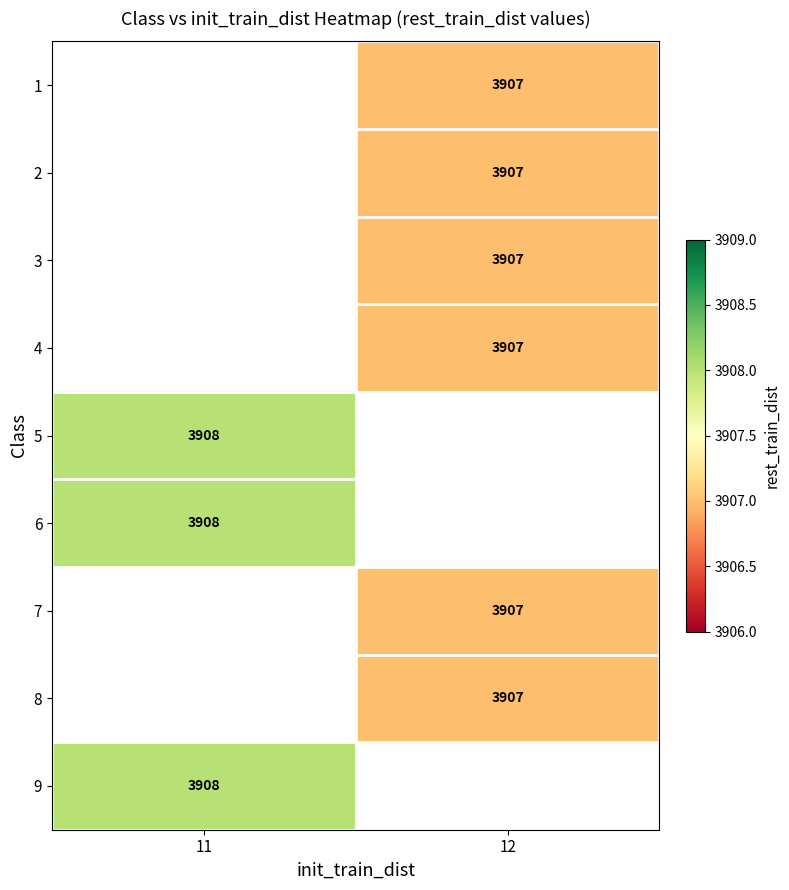

The value of 1 at 12 is 3907. True or false?

True